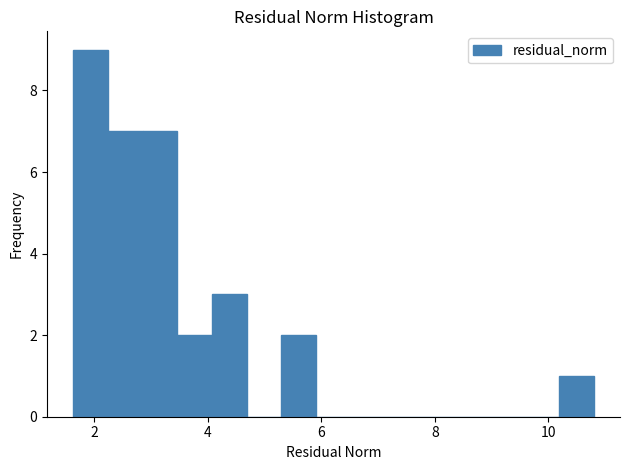

Around what value on the x-axis is the tallest bar? Give the approximate position of its centre, as read against the axis.

2.0